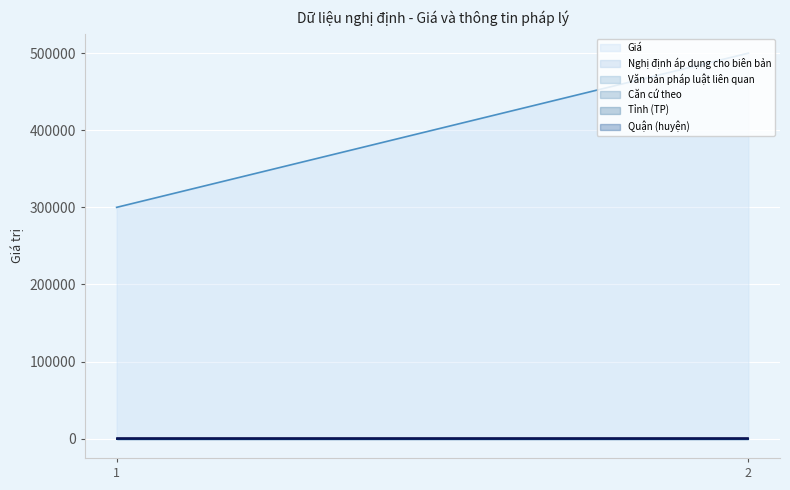

What is the value of the Quận (huyện) point at the 2nd from the left?

944